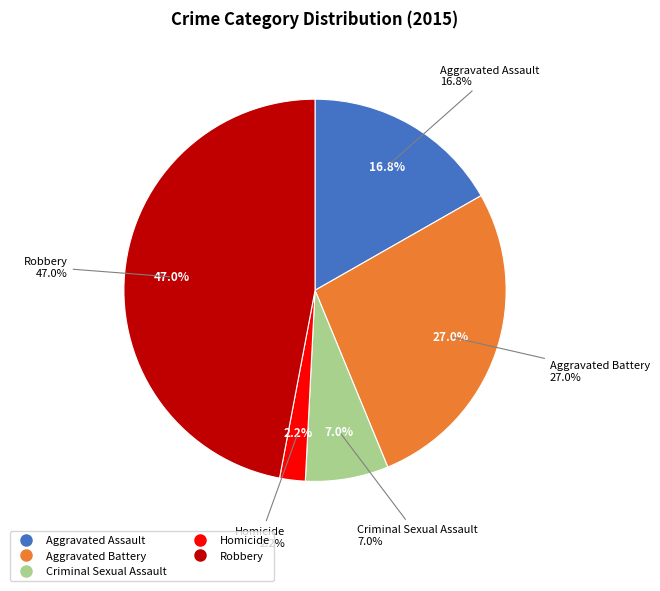

Combined, what portion of the pie is Criminal Sexual Assault and Aggravated Assault?

23.8%